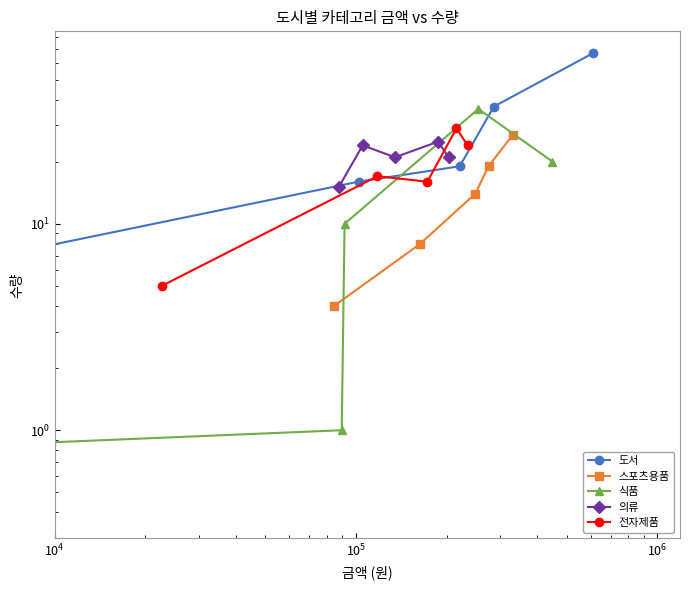

How many values in the 의류 series exceed 21?

2